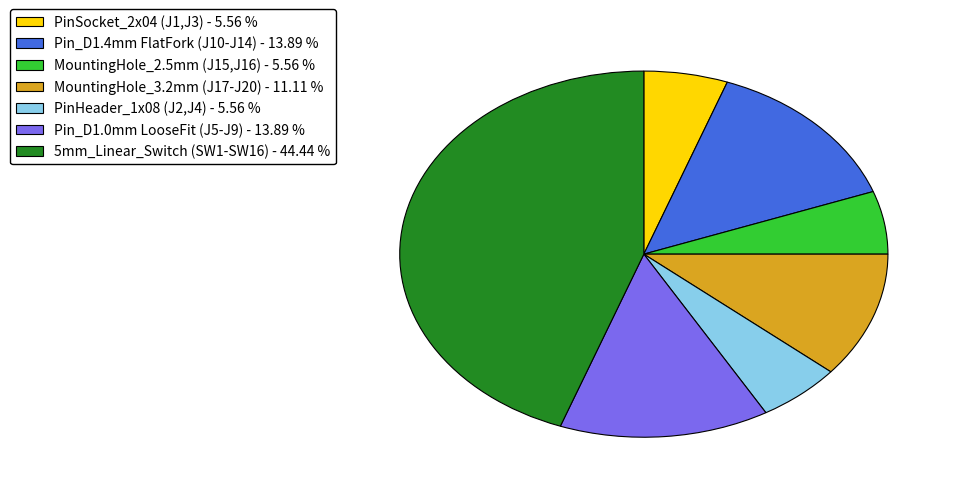

Is it true that Pin_D1.0mm LooseFit (J5-J9) is 27% of the pie?

False